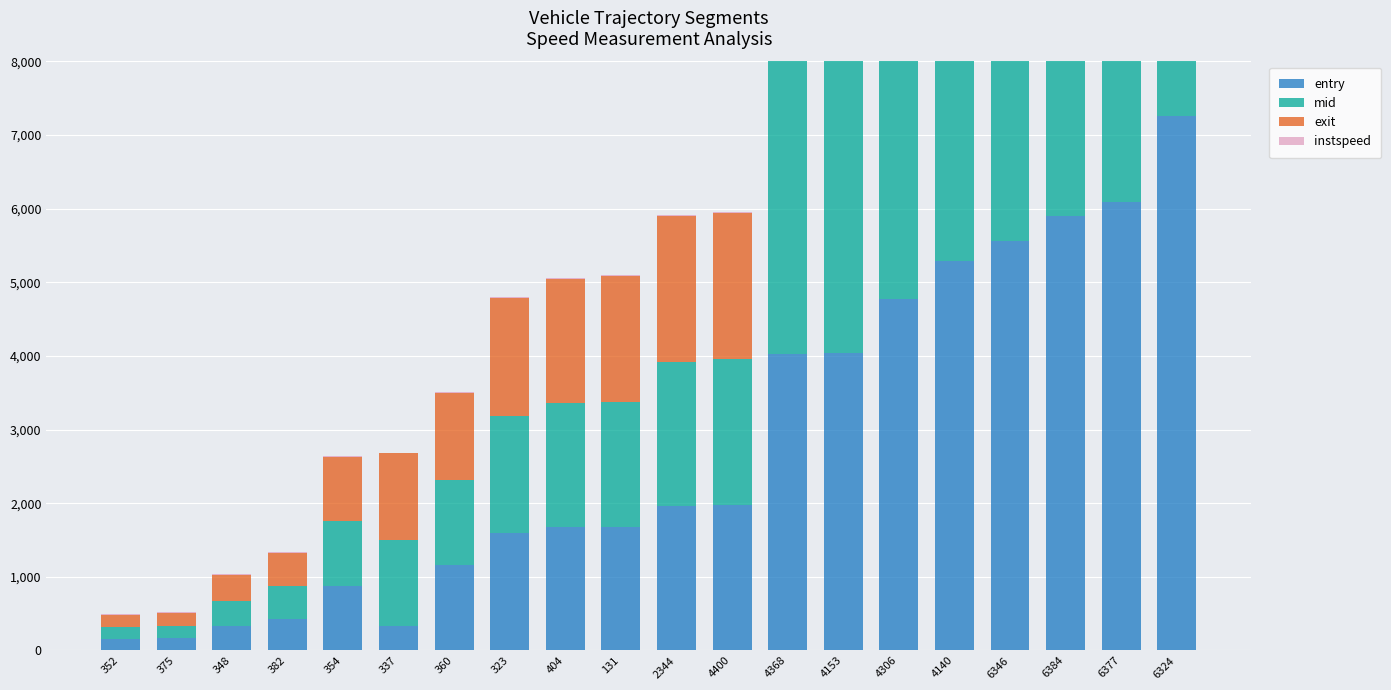

Rank the series by their maximum value, from highest to lowest.

exit, mid, entry, instspeed